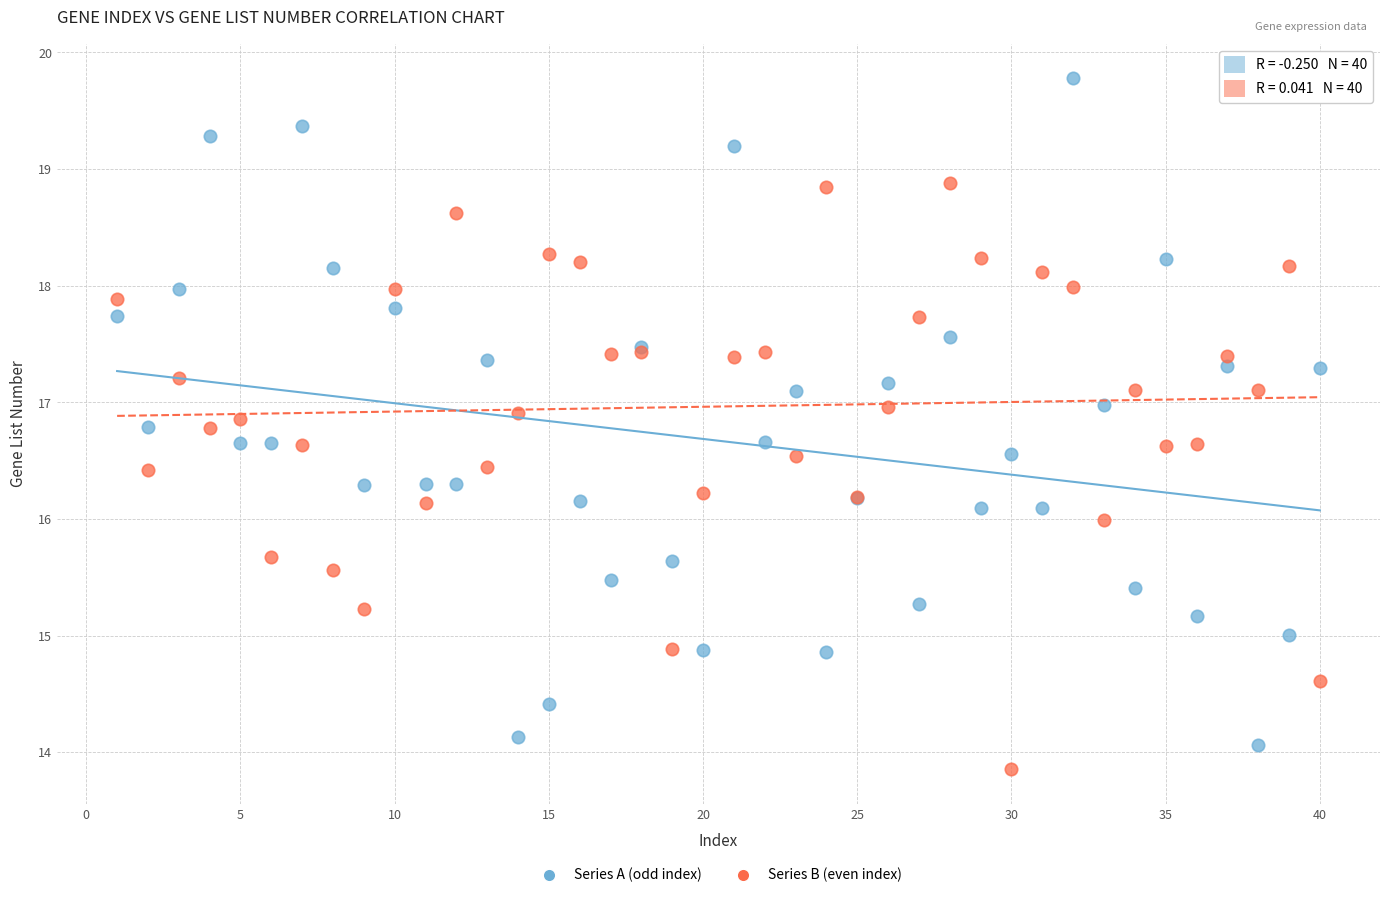

Which series contains the highest Y value?

Series A (odd index)